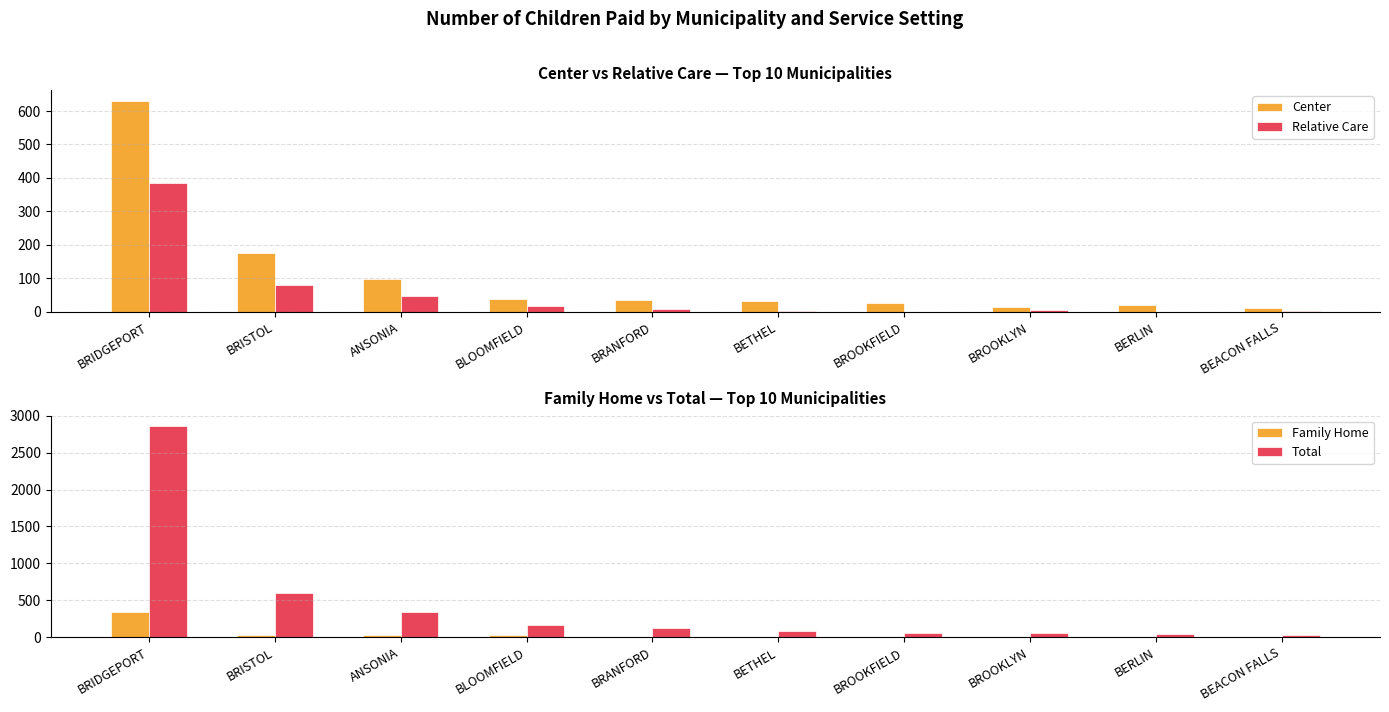

True or false: Relative Care has a value of 16 at BRANFORD.

False